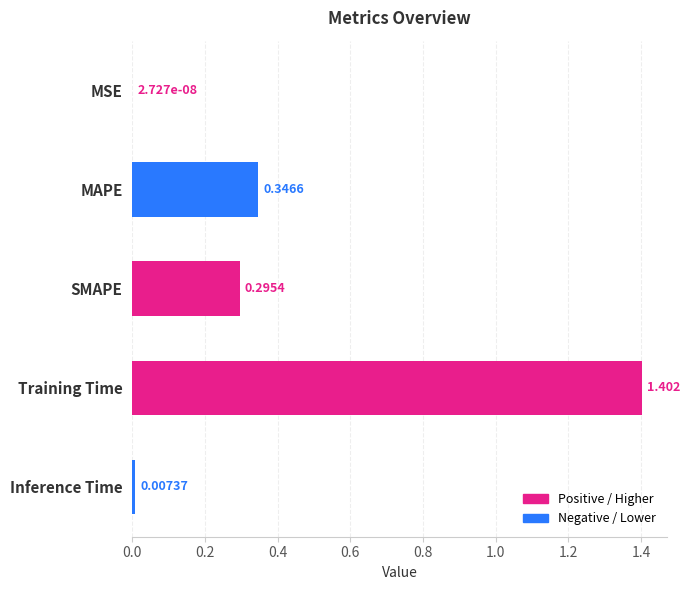

Which label corresponds to the largest value in the chart?

Training Time